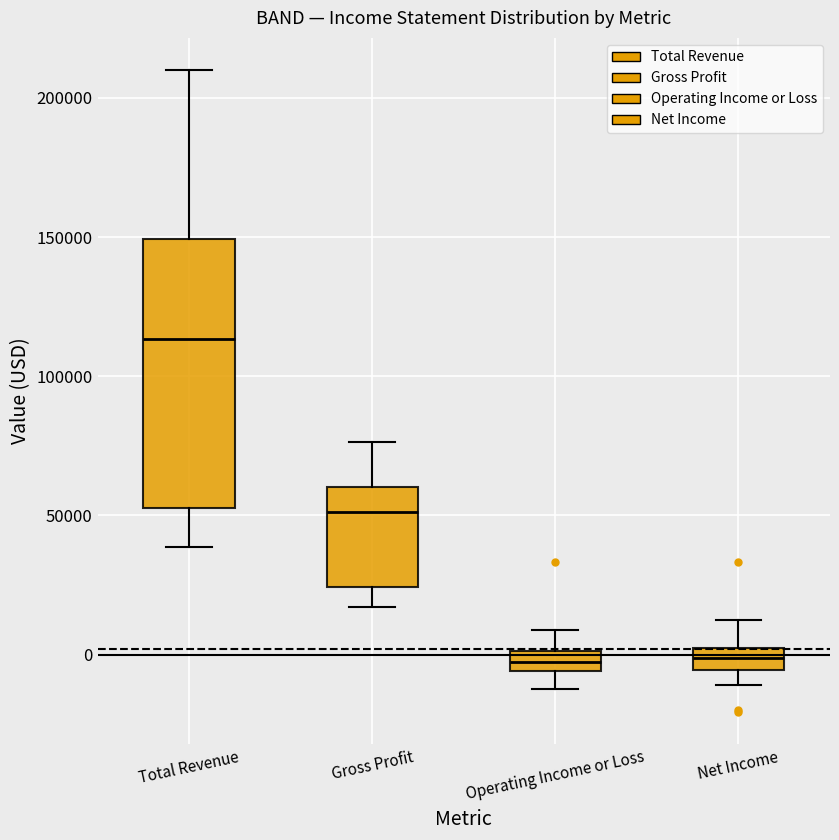

Which box is the tallest, from its lower edge to its upper edge?

Total Revenue